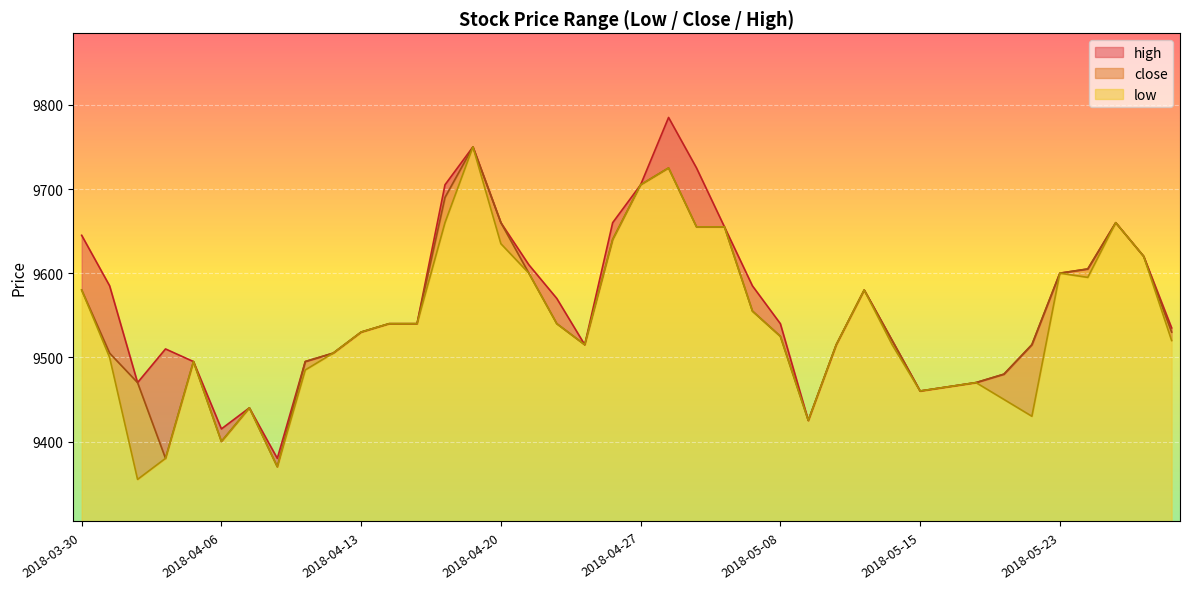

True or false: low and high intersect in this chart.

False